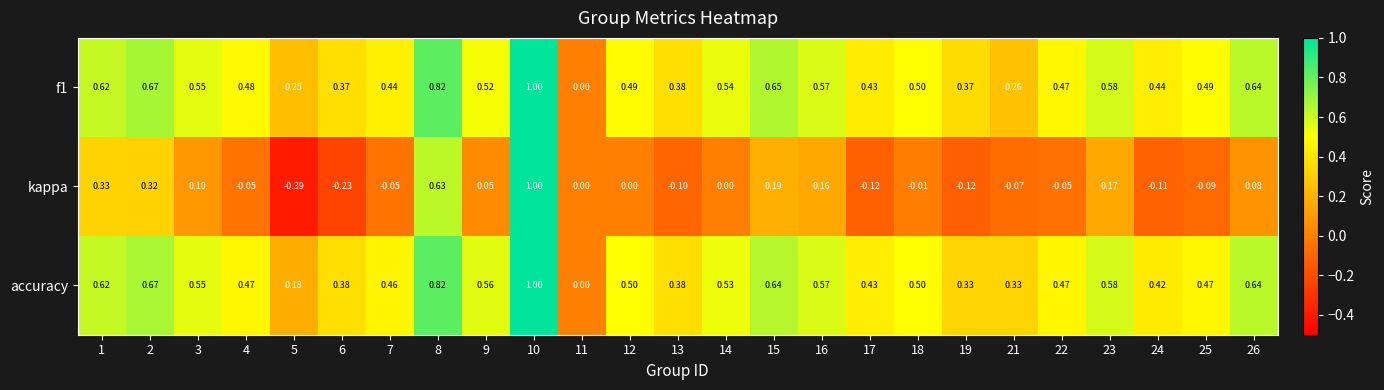

Which series has the widest spread of values?

kappa